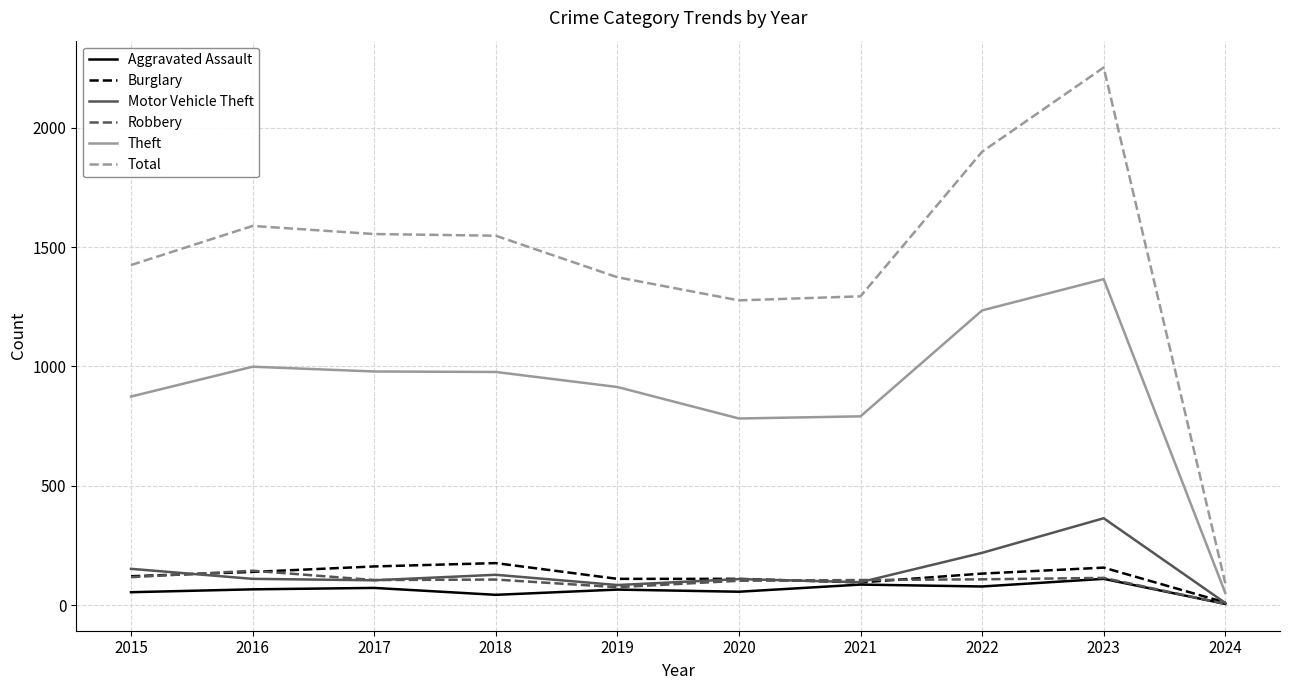

Is the value of Robbery at 2021 greater than the value of Theft at 2015?

No